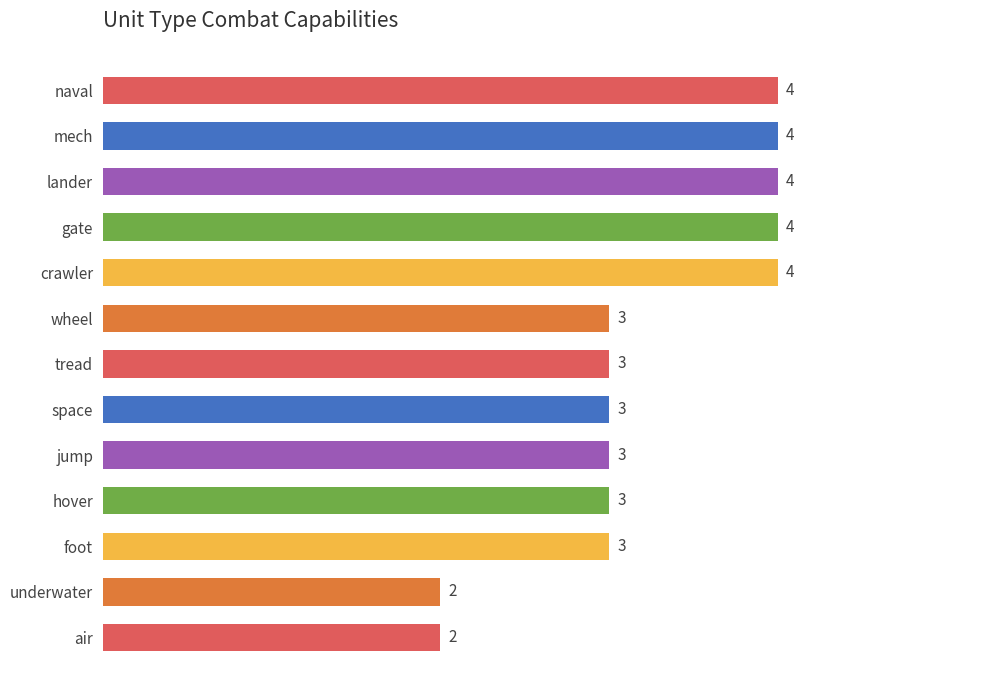

True or false: the data shows 5 at tread.

False